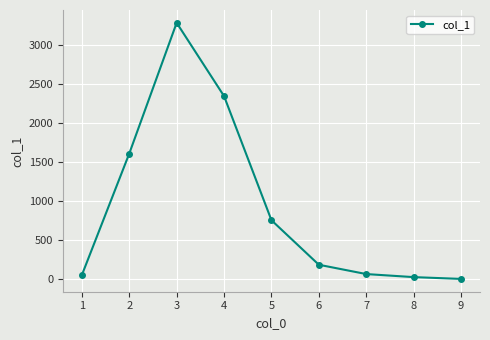

How many series are shown in this chart?

1